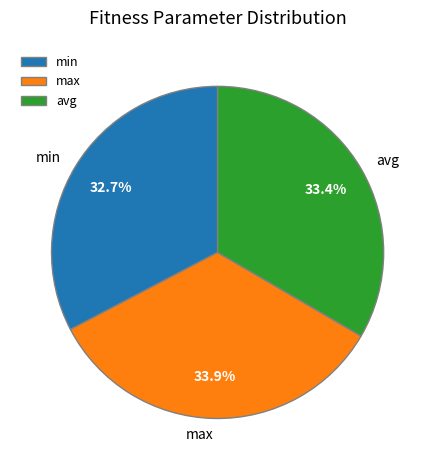

To the nearest percent, what is the average slice percentage?

33%